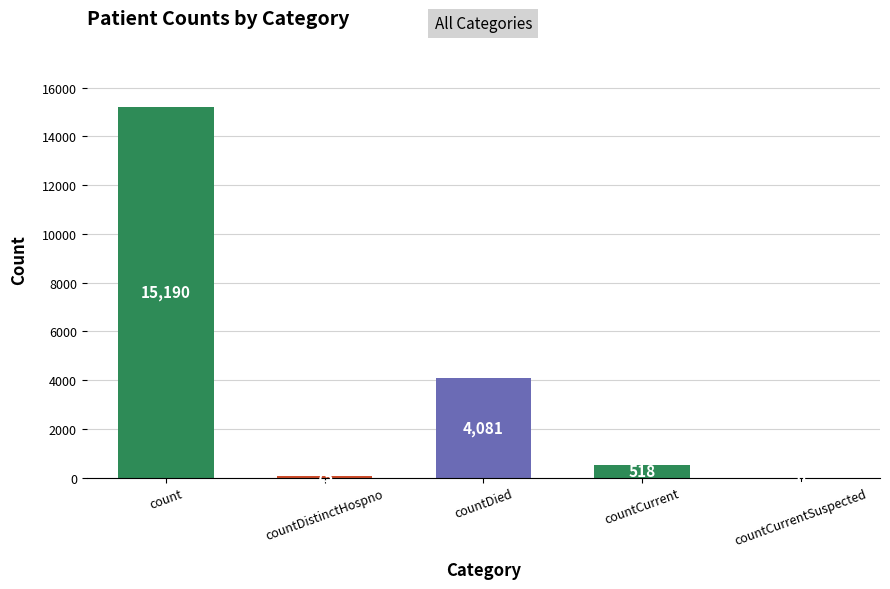

What is the maximum value shown in the chart?

15190